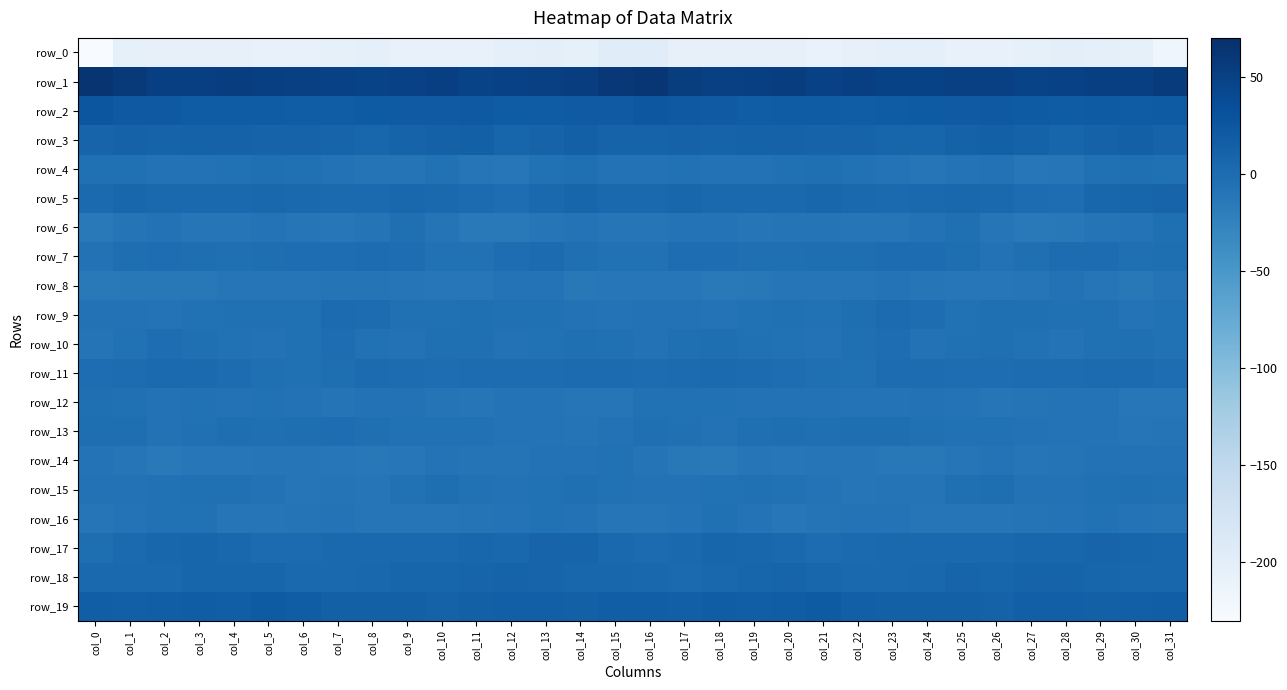

What is the difference between the highest and lowest values at col_5?

259.6